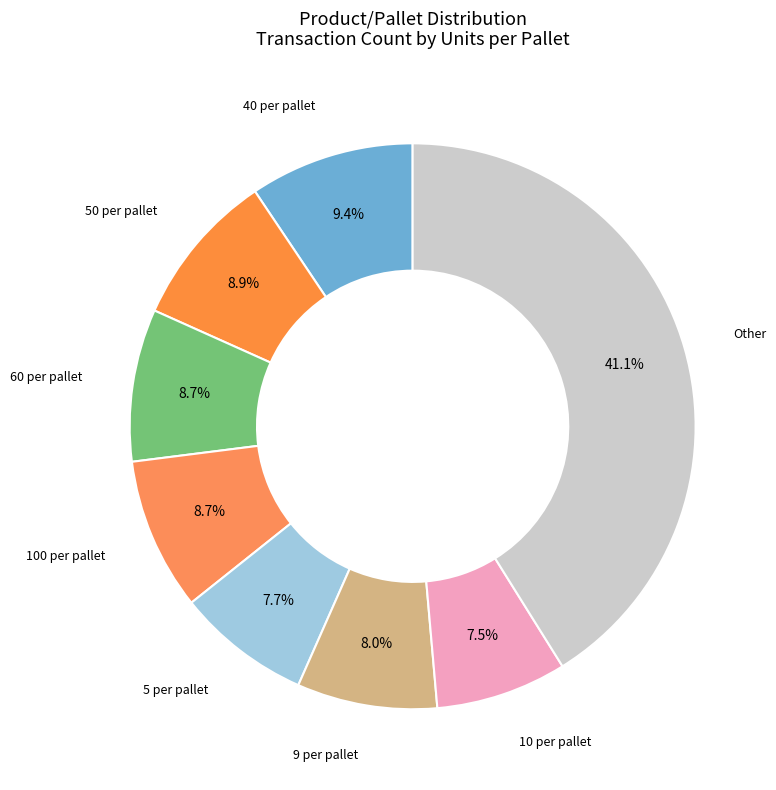

Rank the categories by value from highest to lowest.

Other, 40, 50, 60, 100, 9, 5, 10